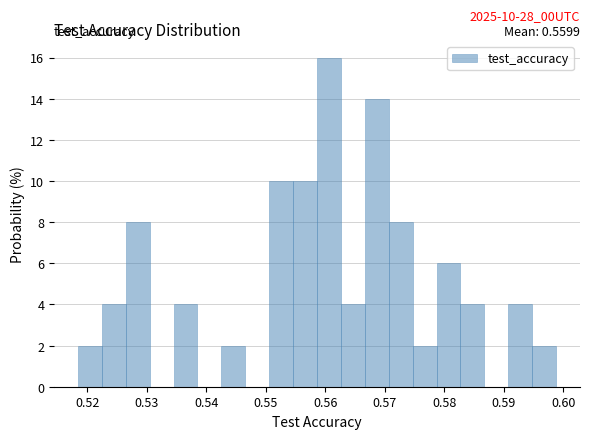

Which range on the x-axis has the tallest bar?

0.559 to 0.563